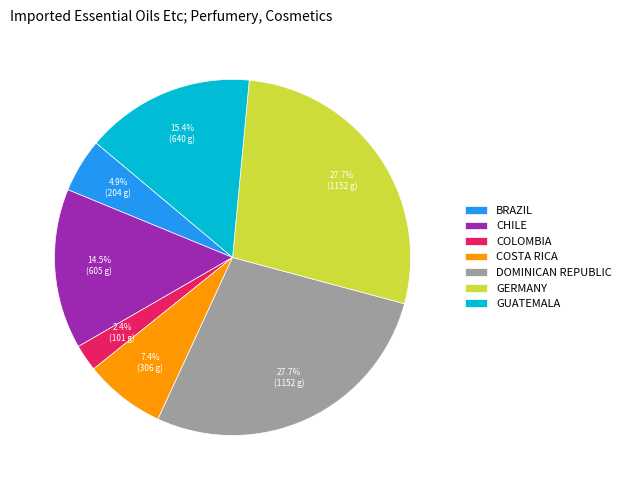

Does any single category account for the majority?

No